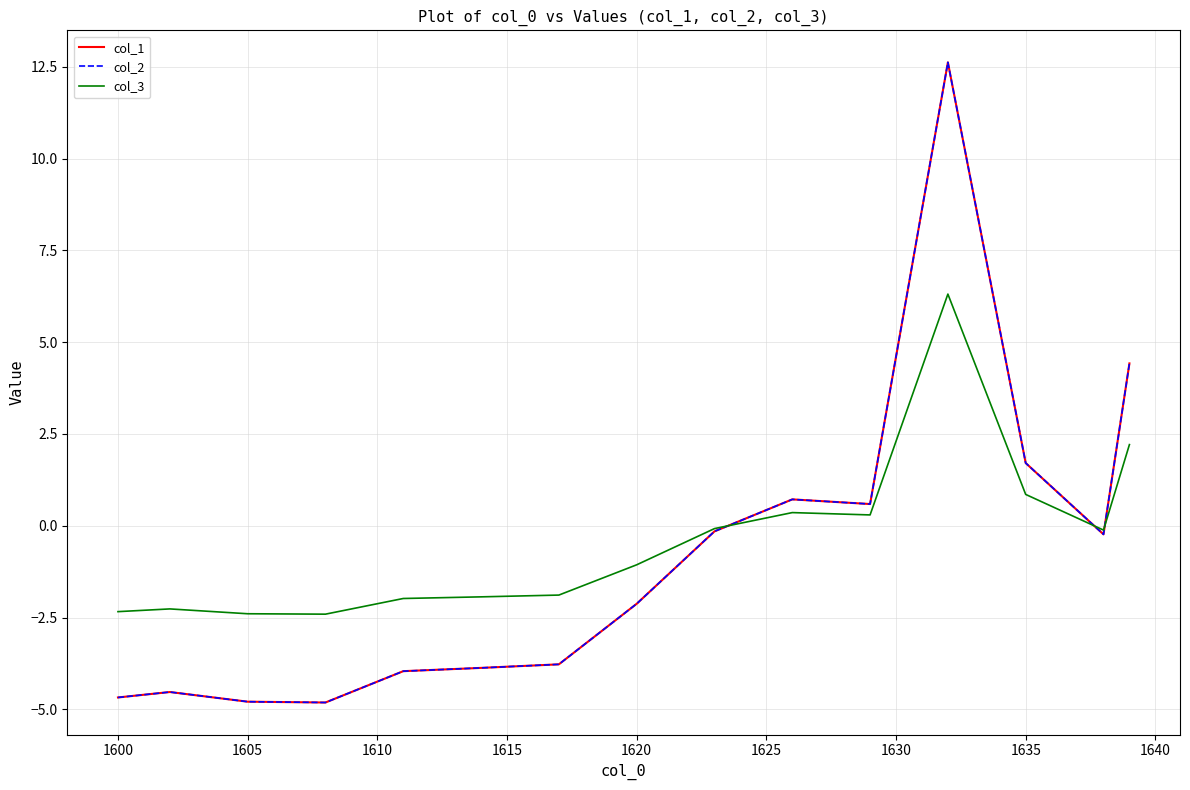

What is the minimum value shown in the chart?

-4.8